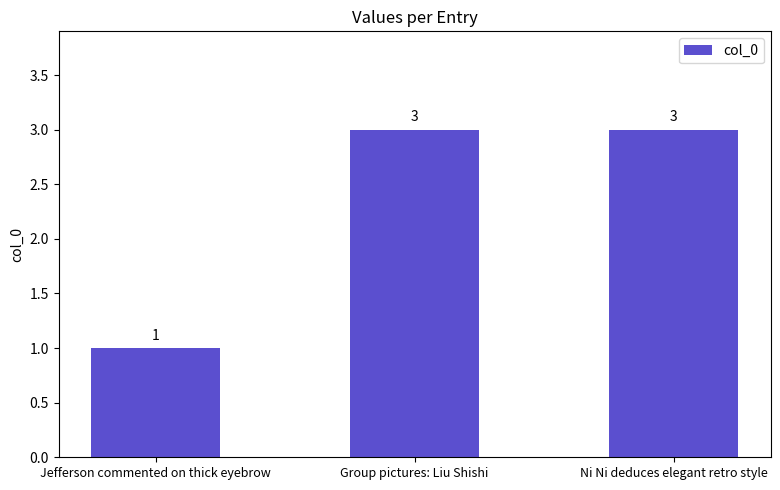

Reading right to left, what are all the values shown in this chart?

3	3	1